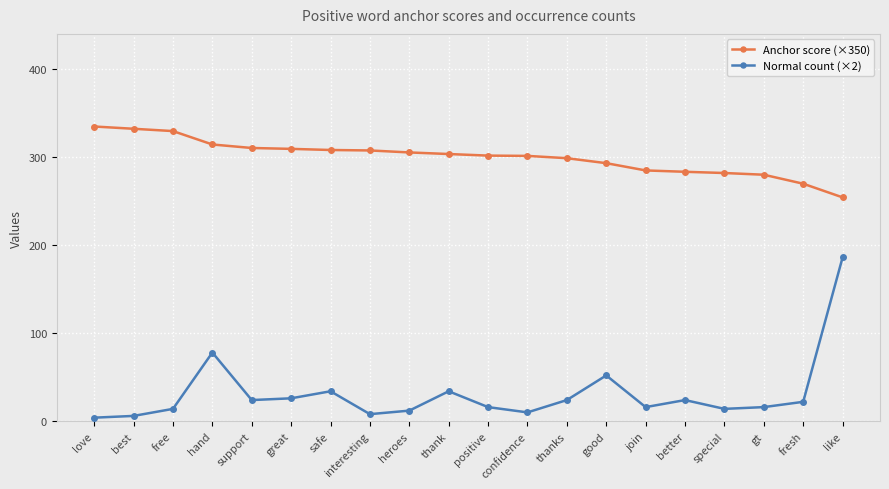

At how many categories does at least one series exceed 252?

20